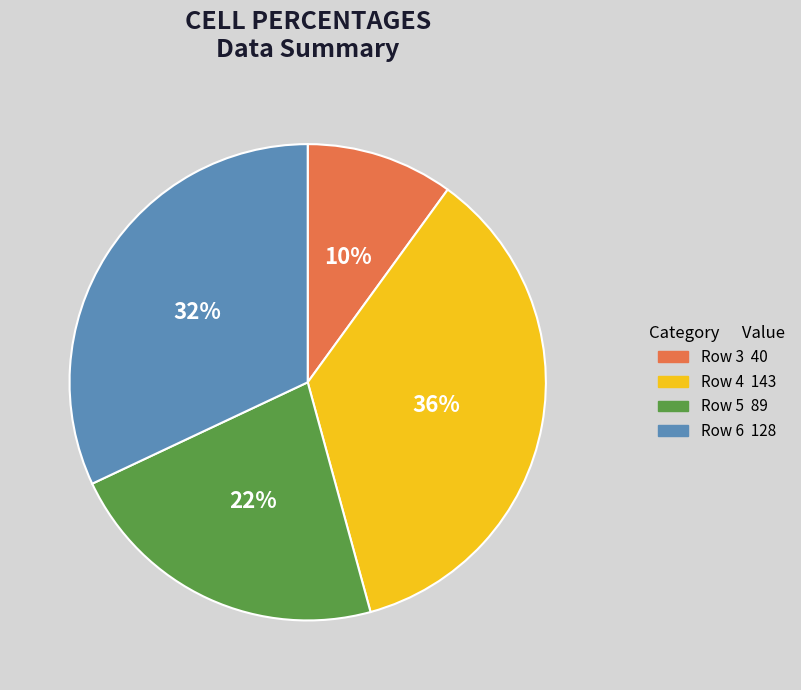

Is there a majority slice in this chart?

No